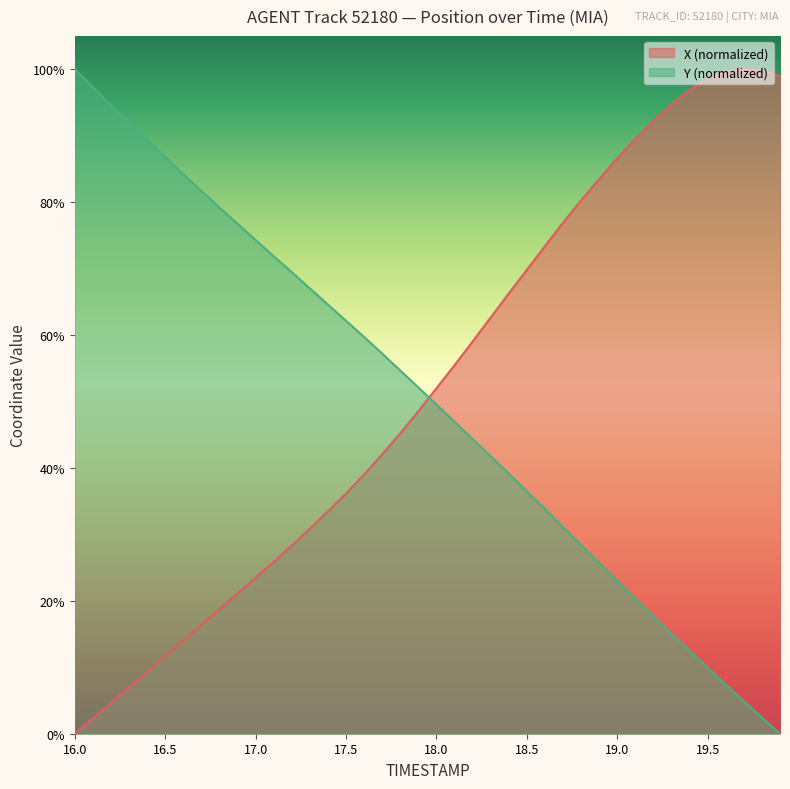

At which label does Y first exceed 52?

16.0